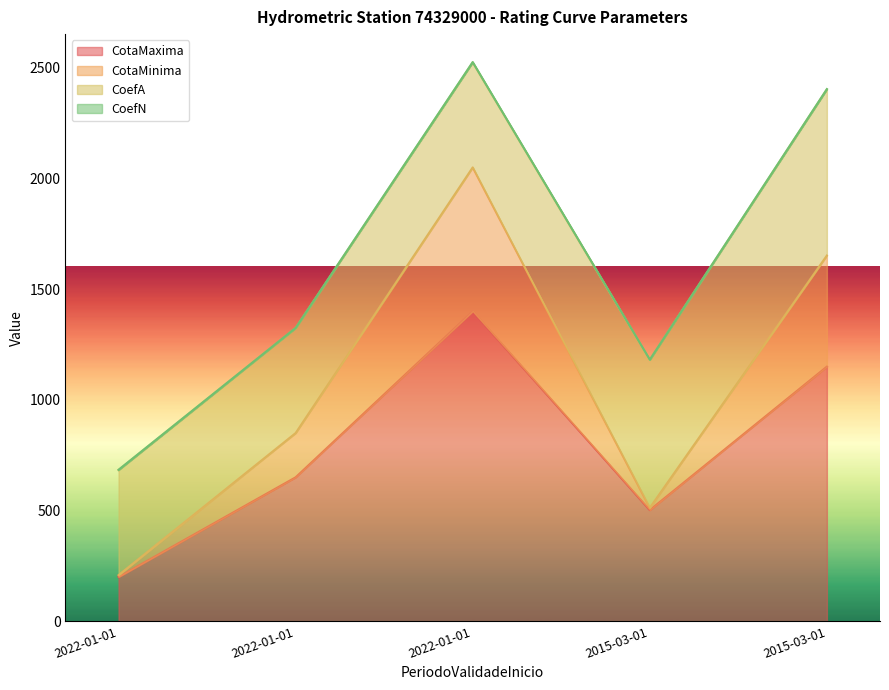

Where does the CotaMinima series first go above 850?

2022-01-01